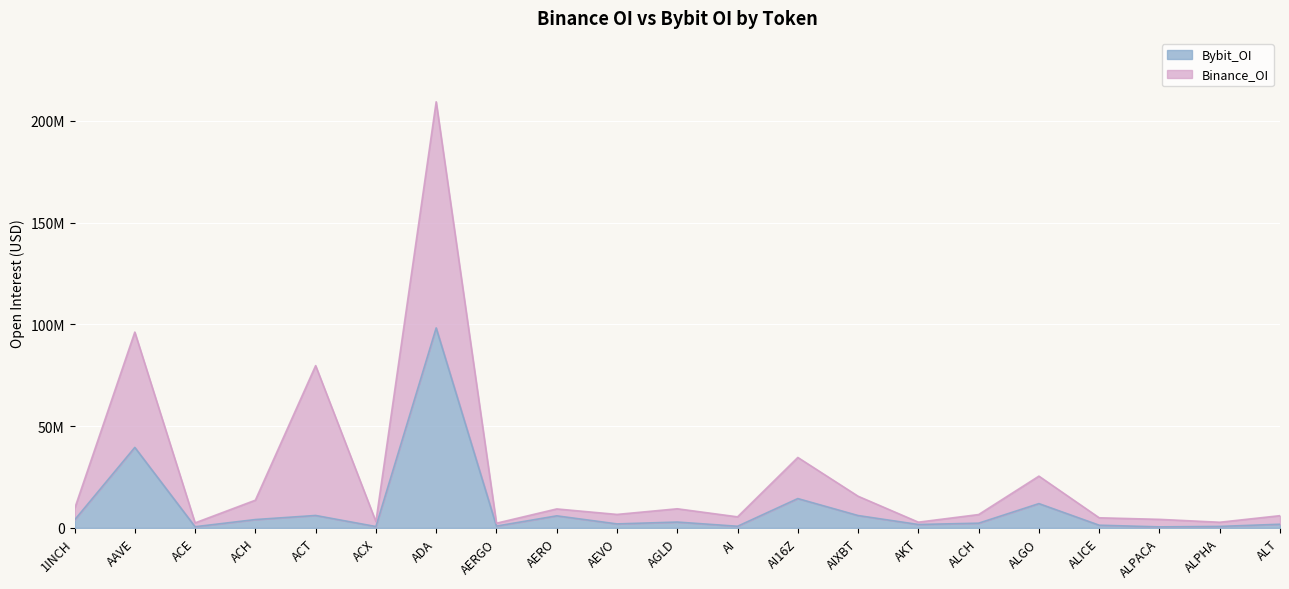

What is the change in value from ADA to ALPHA?

-97495418